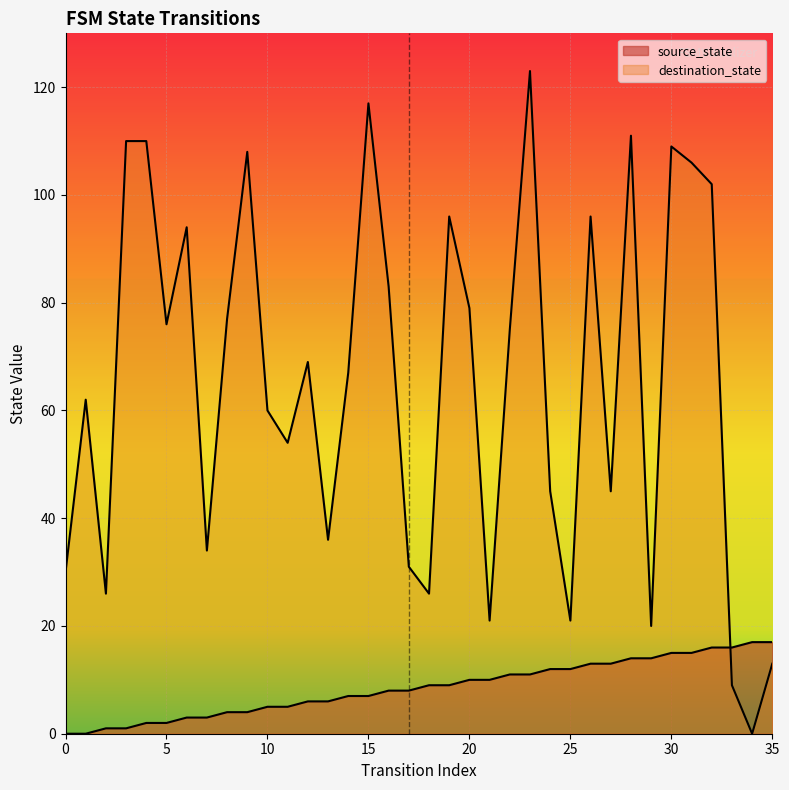

Where is destination_state nearest to the value 61?

1